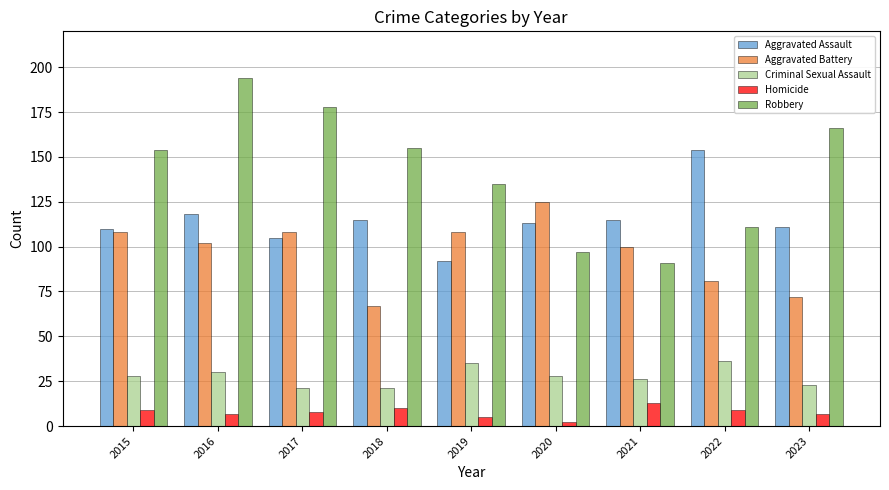

Which category has the highest value across all series?

2016